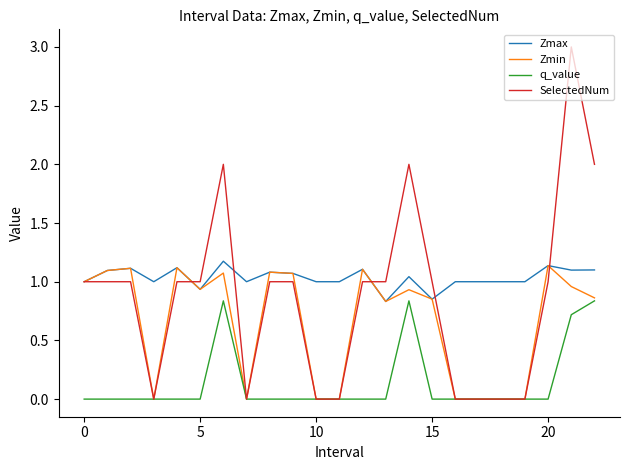

Which series has the largest range (max minus min)?

SelectedNum